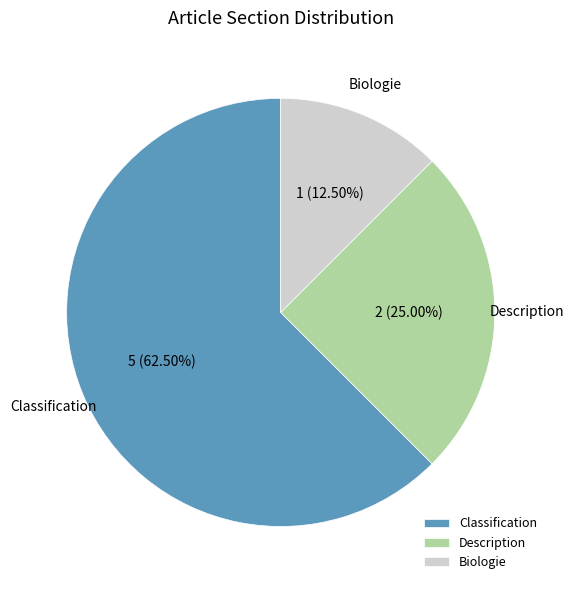

Does Classification account for over 50% of the chart?

Yes